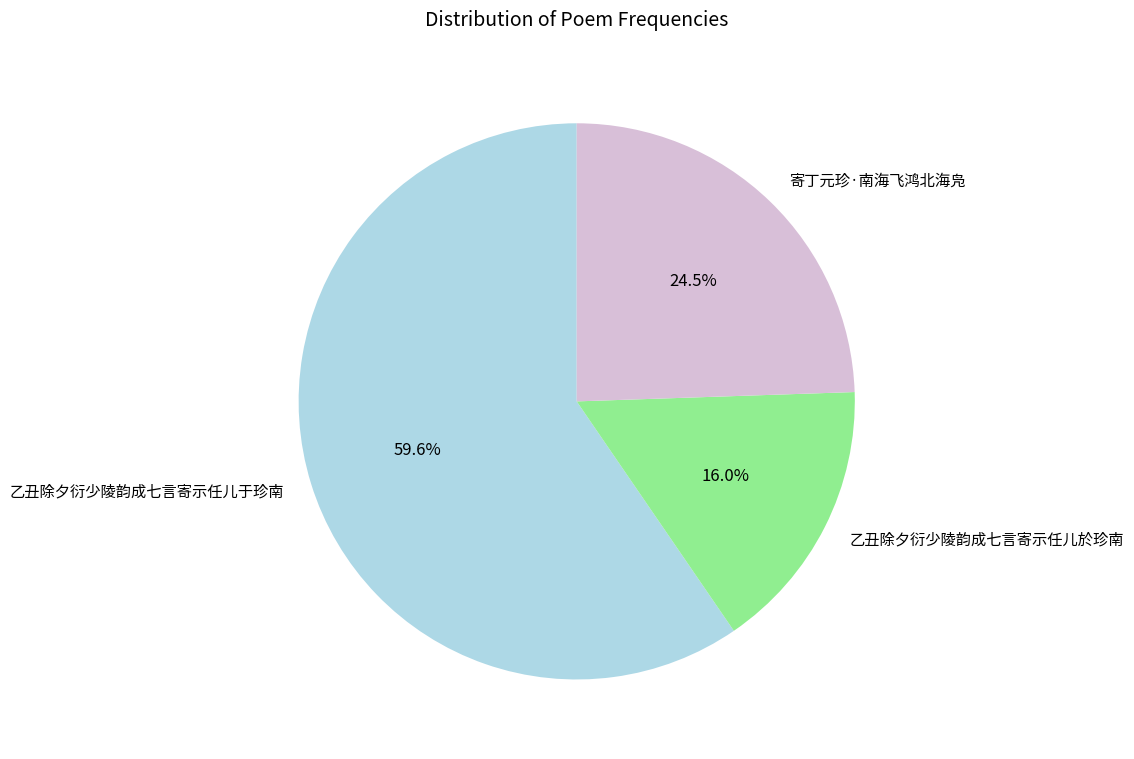

What percentage is the 乙丑除夕衍少陵韵成七言寄示任儿於珍南 slice, to the nearest percent?

16%